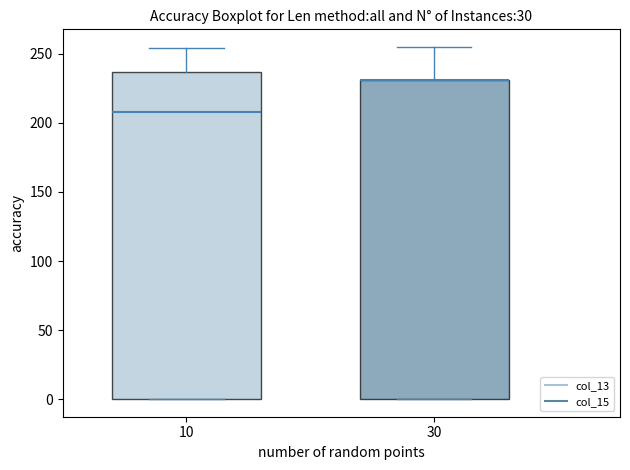

Reading left to right, read every box against the y-axis: the position of its median line, the range the box covers, and the ends of its whiskers. The values are not printed on the chart, so give them approximately, as read against the axis.

10: median 210, box 0 to 235, whiskers 0 to 255
30: median 230 (drawn on the box's upper edge), box 0 to 230, whiskers 0 to 255